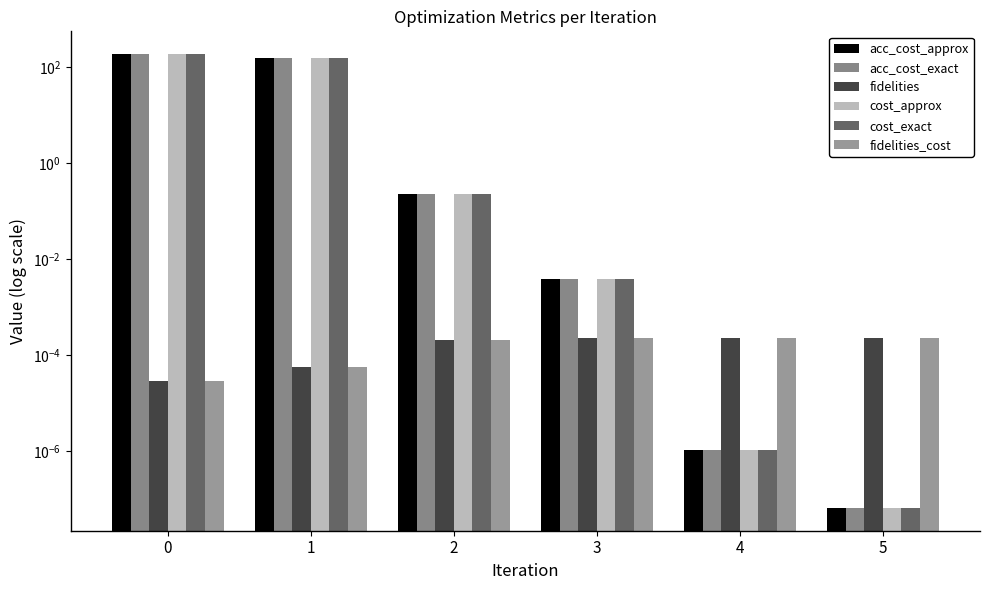

What is the difference between the maximum and minimum values in the acc_cost_approx series?

188.2